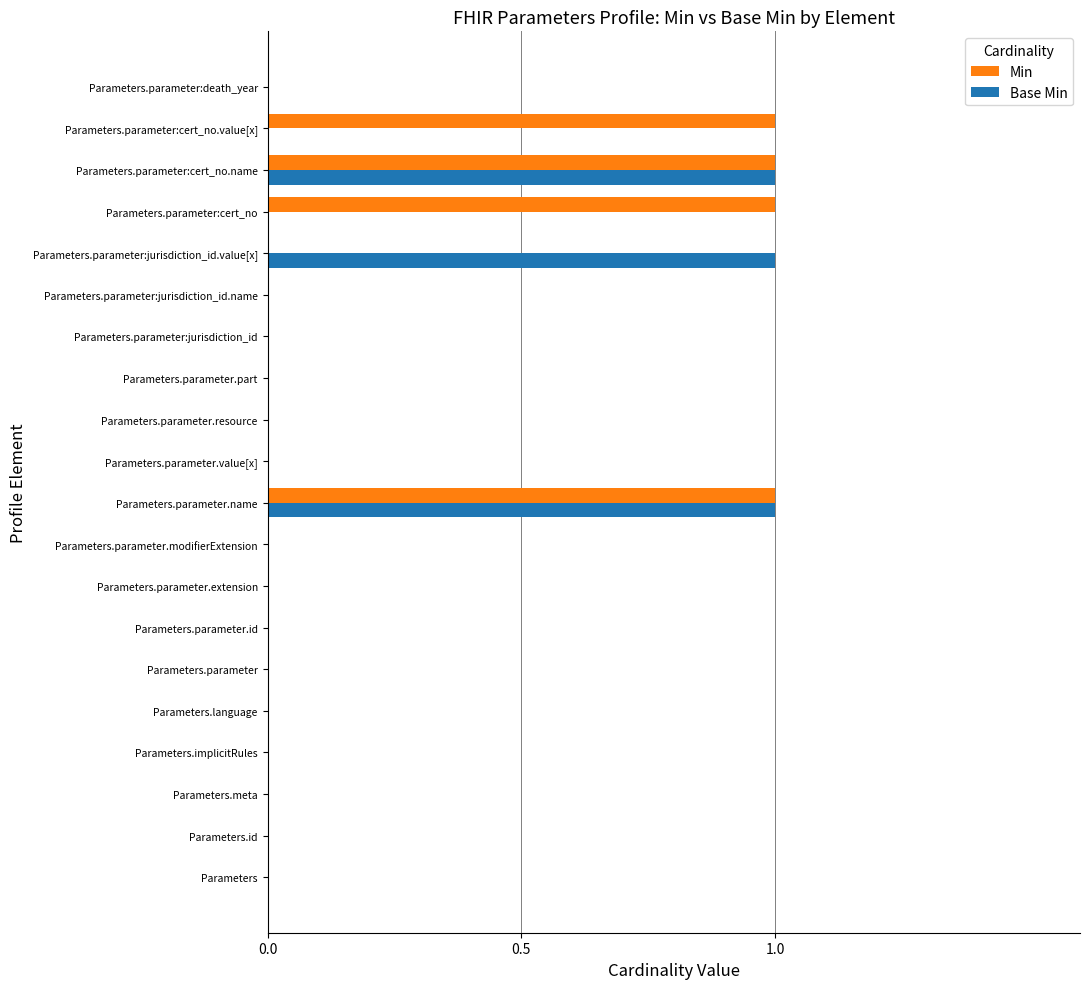

True or false: Base Min has a value of 0 at Parameters.parameter.id.

True